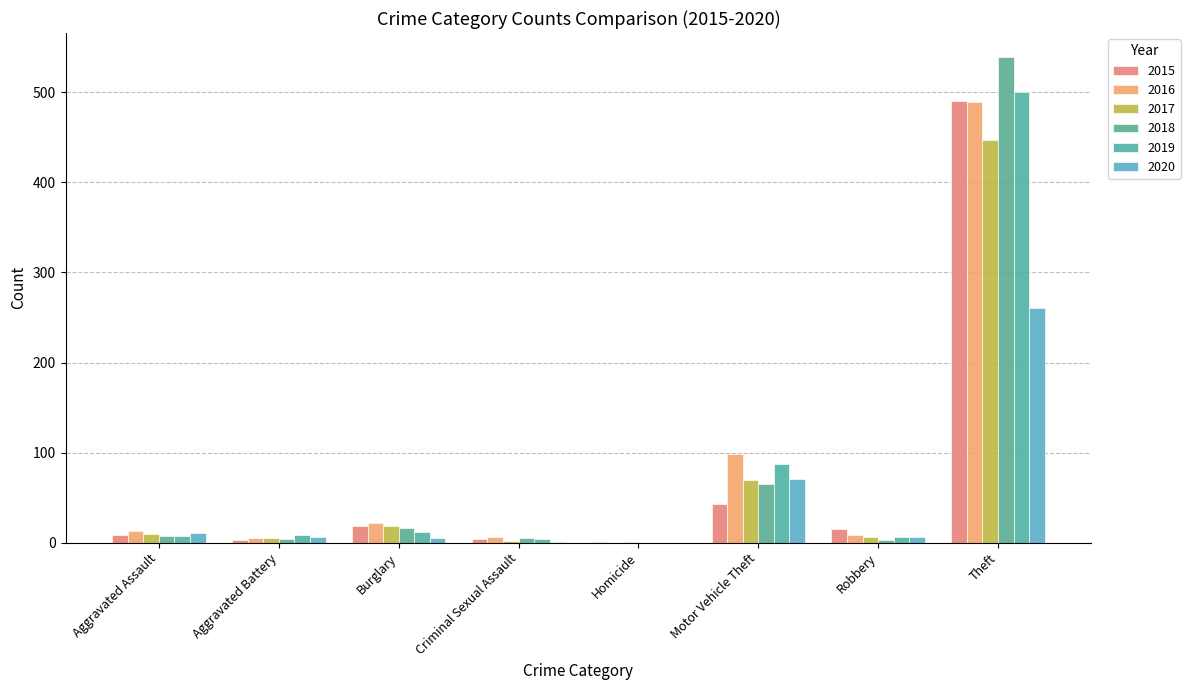

Count the number of categories in the chart.

8